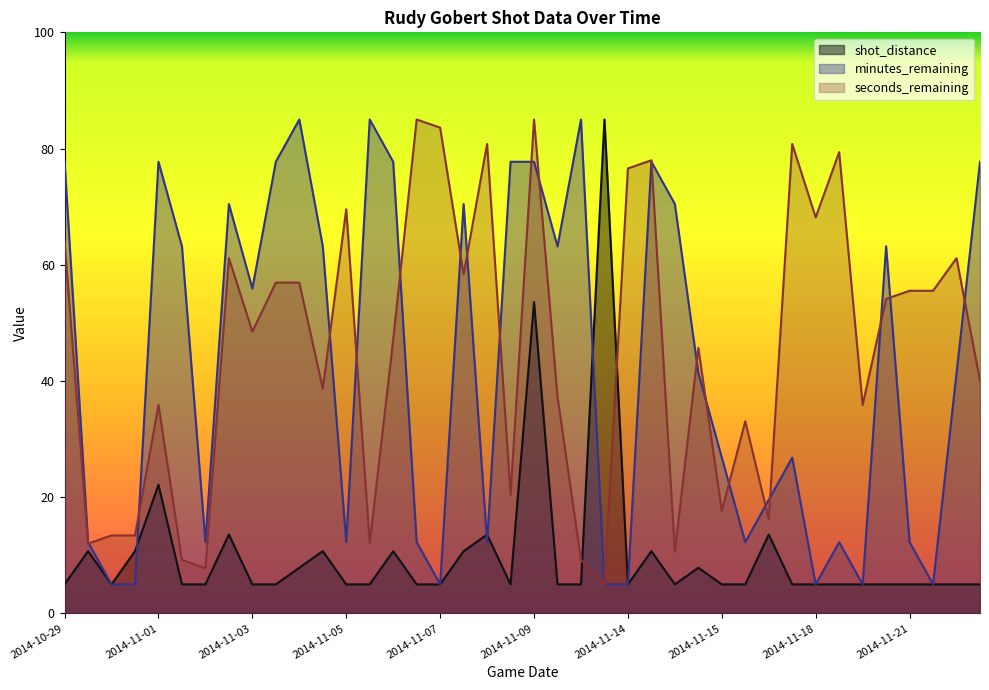

True or false: seconds_remaining and shot_distance cross at least once.

True